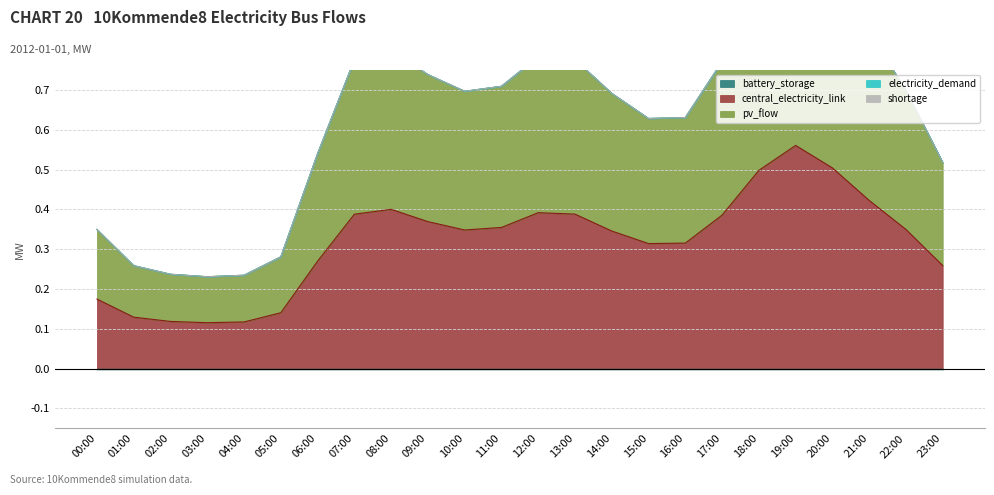

True or false: central_electricity_link and pv_flow cross at least once.

False